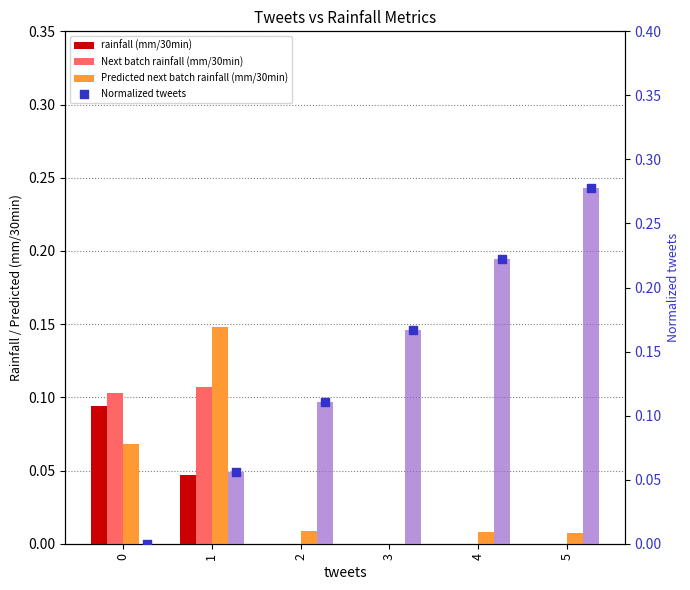

Which series has the largest Y range (max minus min)?

Normalized tweets